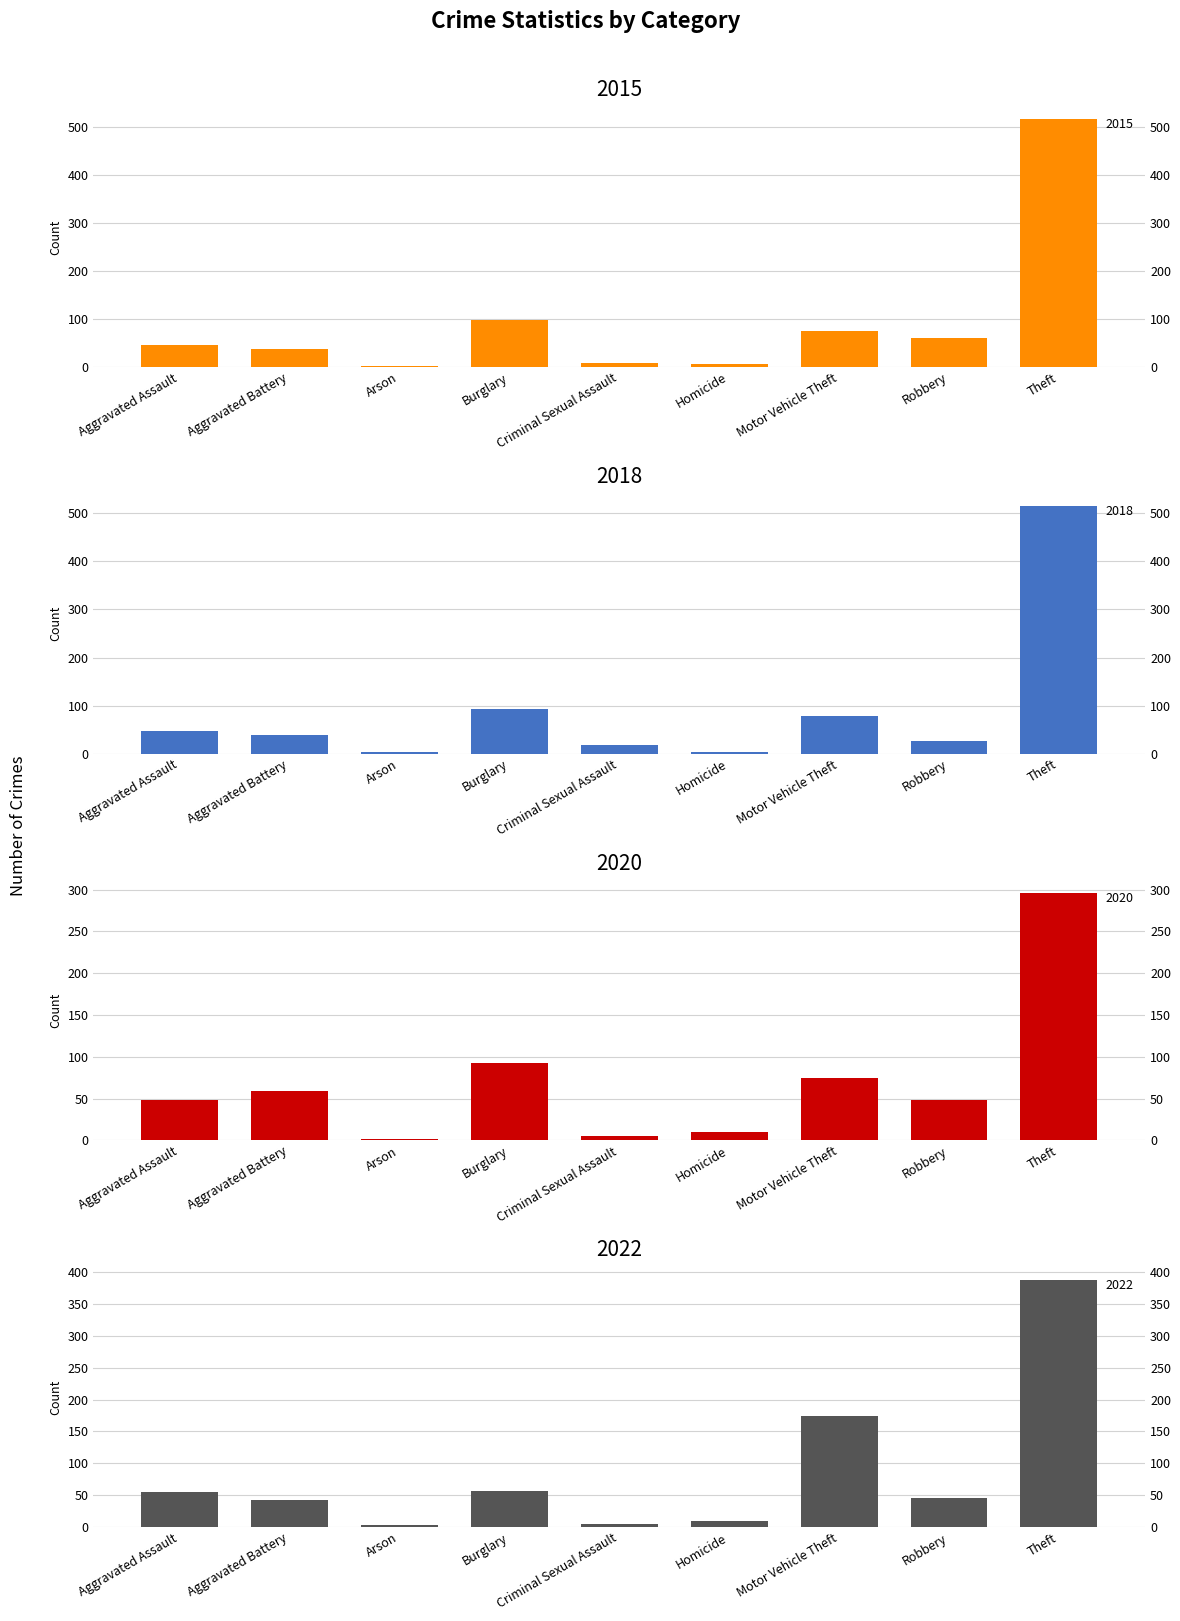

Rank the categories by 2022 value from lowest to highest.

Arson, Criminal Sexual Assault, Homicide, Aggravated Battery, Robbery, Aggravated Assault, Burglary, Motor Vehicle Theft, Theft